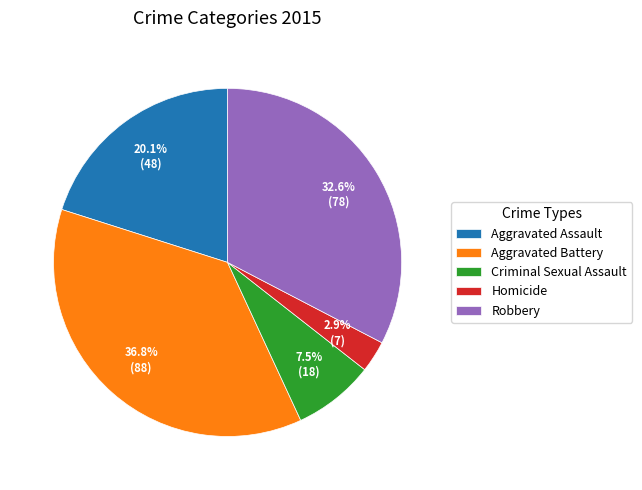

Which category has the smallest portion of the pie?

Homicide